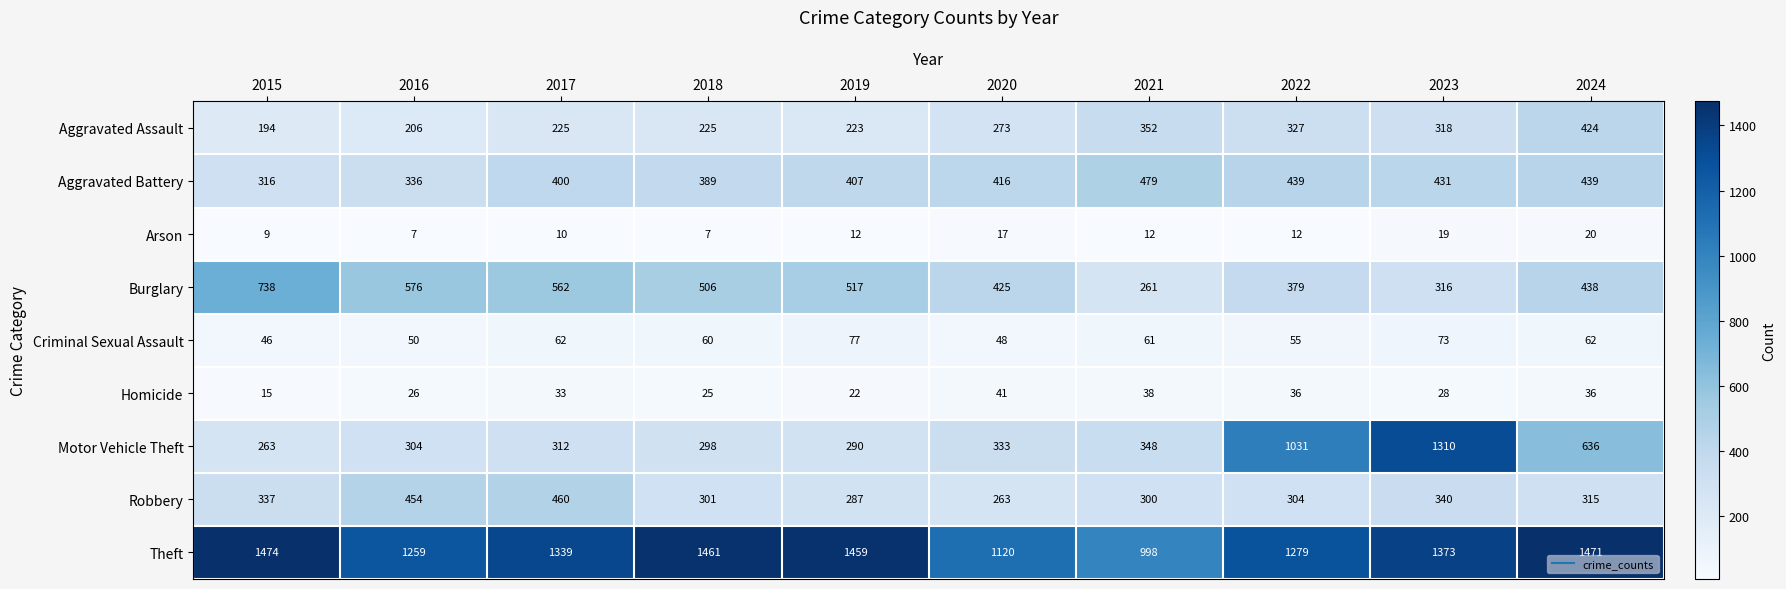

List the series in order of their peak value, lowest first.

Arson, Homicide, Criminal Sexual Assault, Aggravated Assault, Robbery, Aggravated Battery, Burglary, Motor Vehicle Theft, Theft